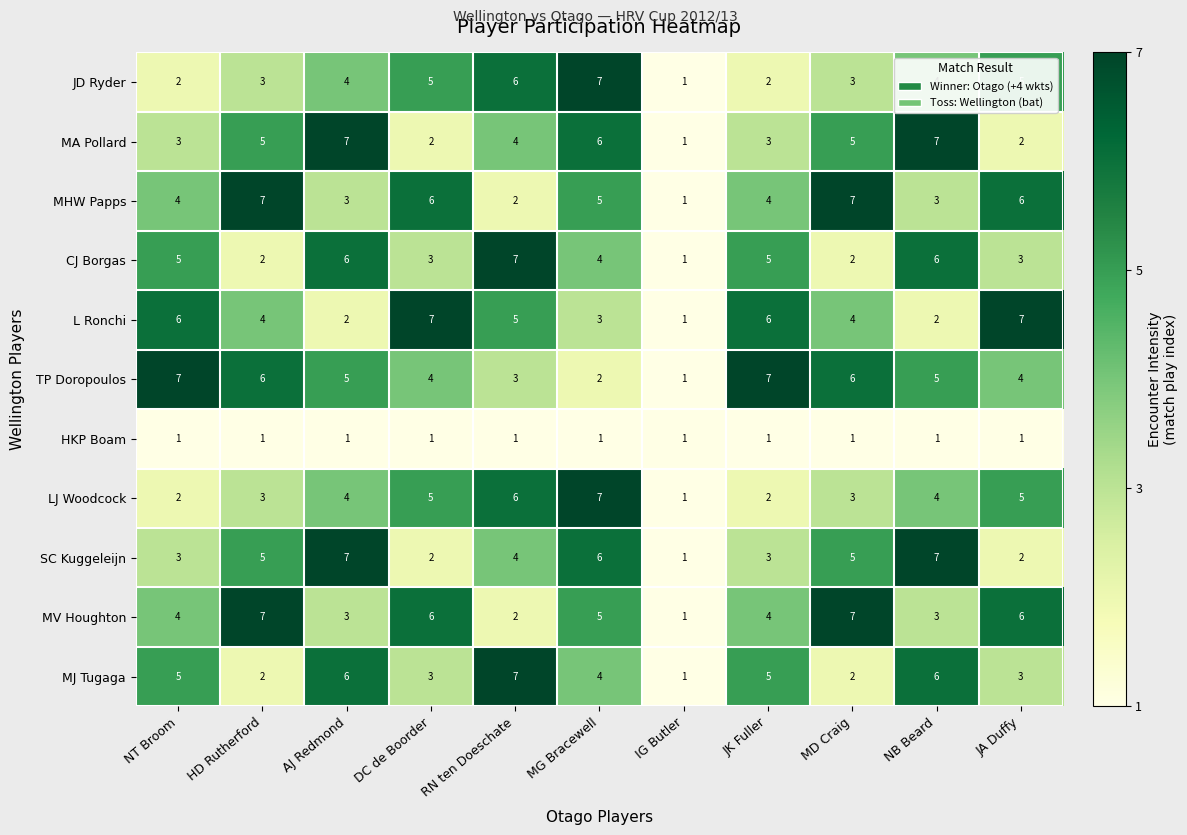

At which label does CJ Borgas reach its minimum?

IG Butler